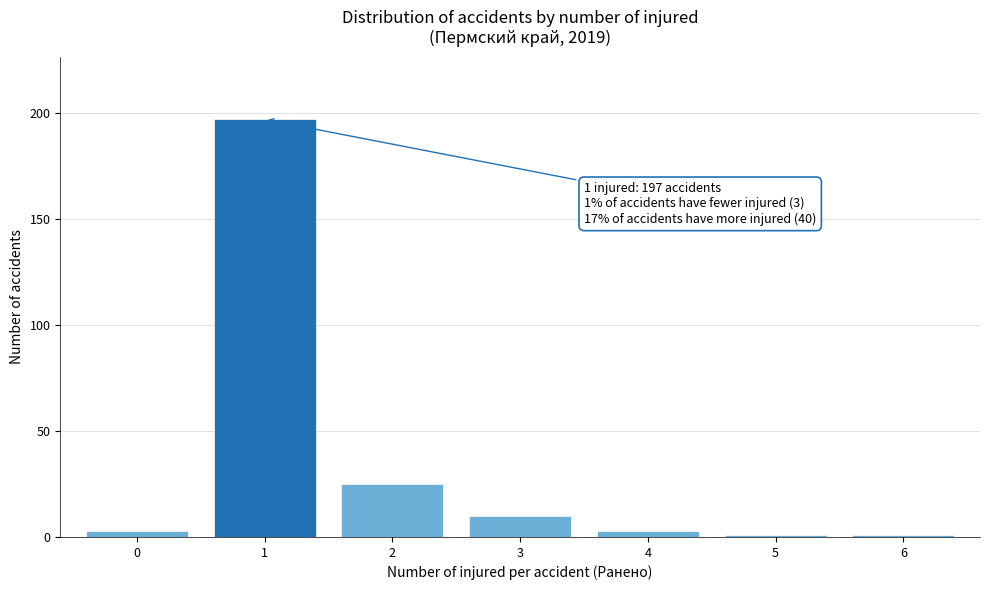

Over which range of the x-axis is the bar tallest?

0.5 to 1.5